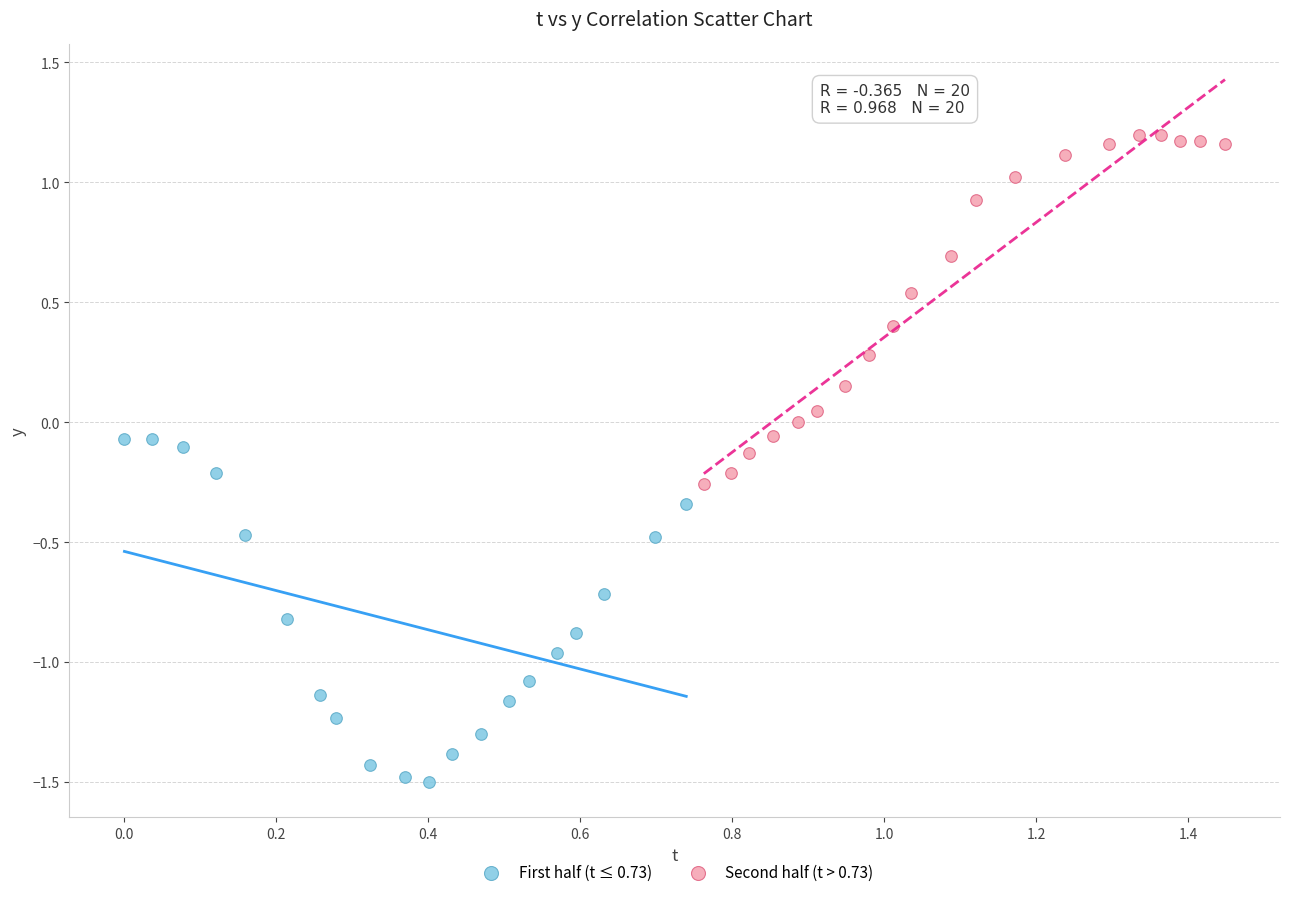

Which series reaches the minimum Y coordinate?

First half (t ≤ 0.73)